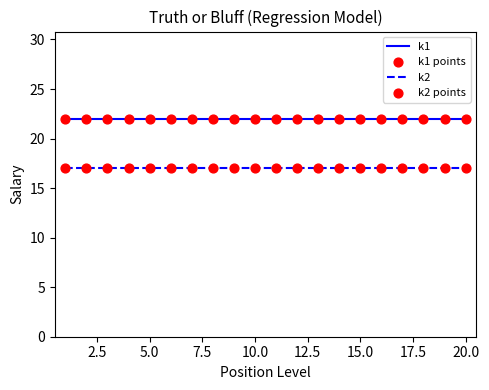

What is the maximum value shown in the chart?

22